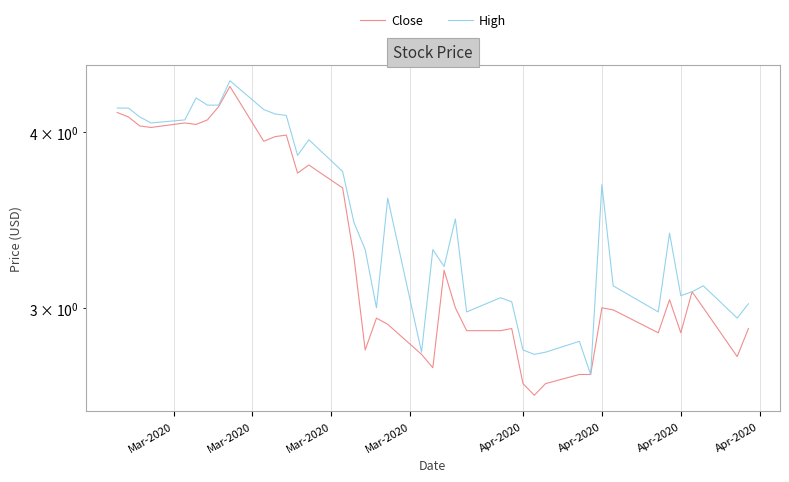

True or false: High has more than 1 points higher than both neighbors.

True